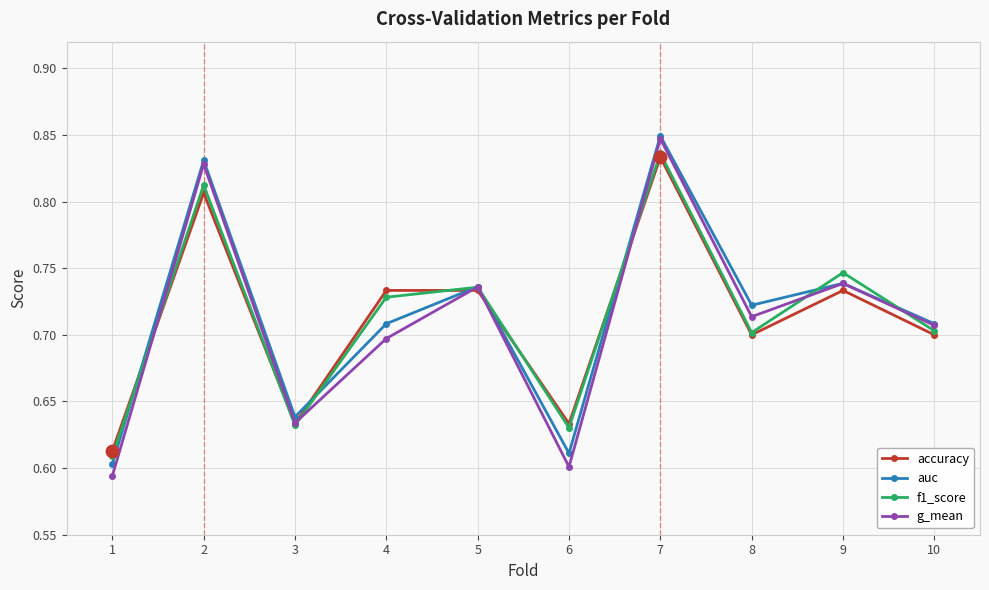

At which category is the sum across all series the highest?

7